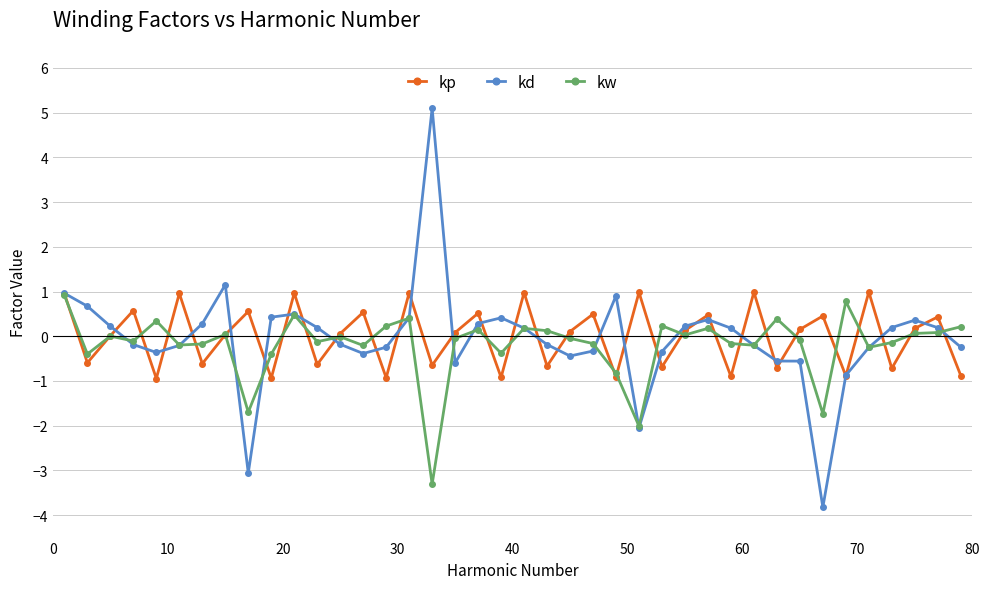

Which series has the largest range (max minus min)?

kd